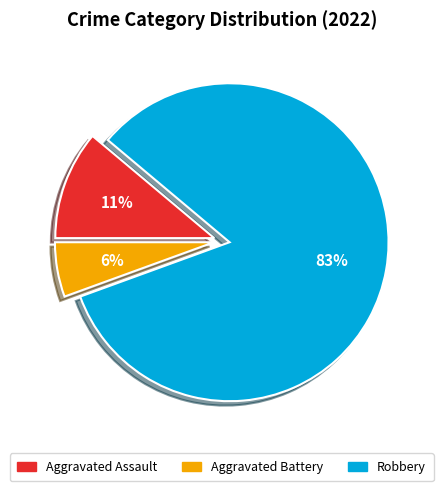

Combined, do Aggravated Battery and Aggravated Assault account for over 50%?

No